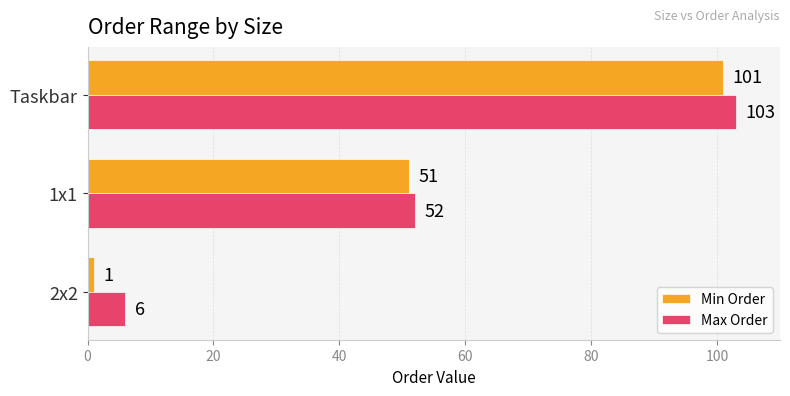

What is the average value of the Max Order series?

54